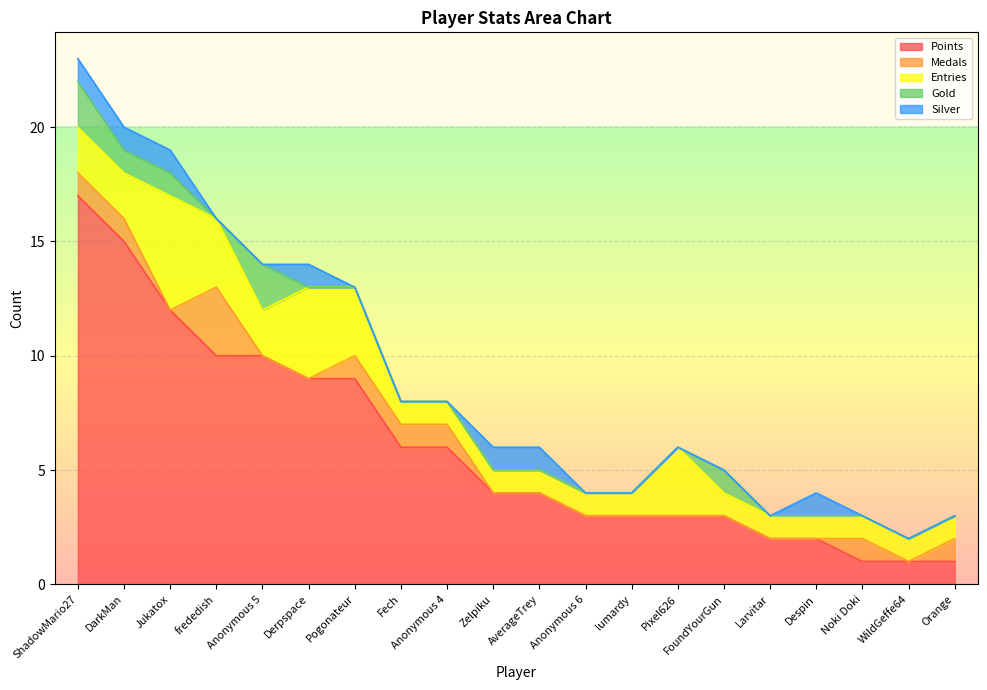

The value of Silver at Anonymous 4 is 1. True or false?

False